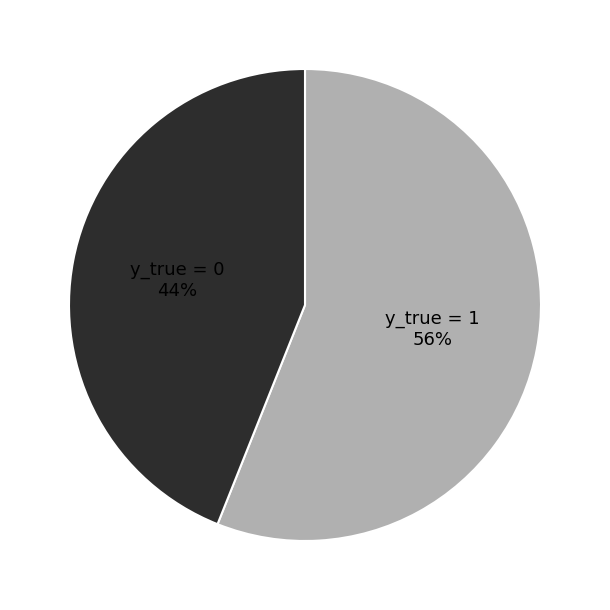

To the nearest percent, what is the difference between the largest and smallest slice percentages?

12%